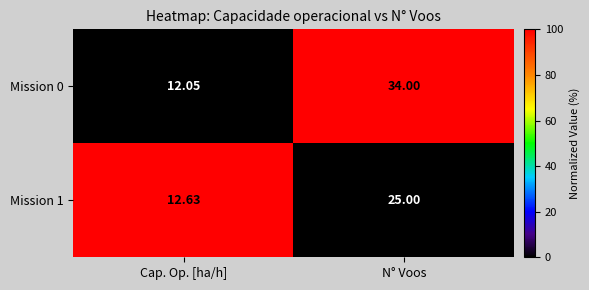

At how many categories does at least one series exceed 30?

1